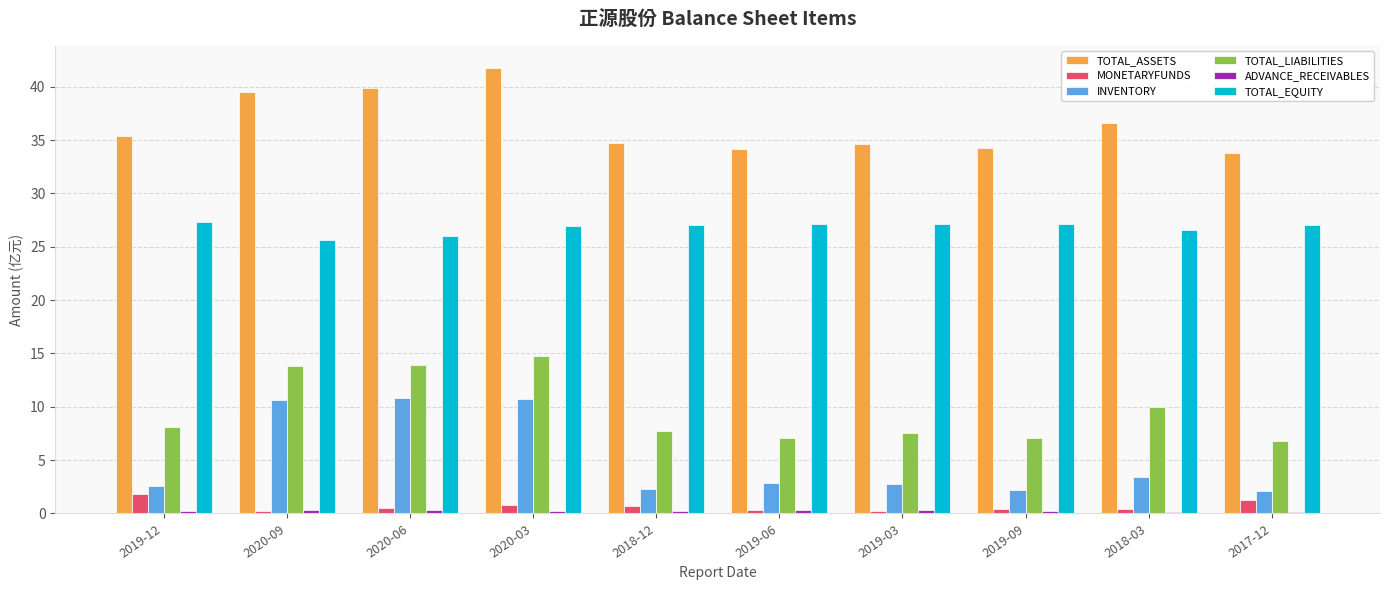

What is the lowest value of the TOTAL_LIABILITIES series?

6.8